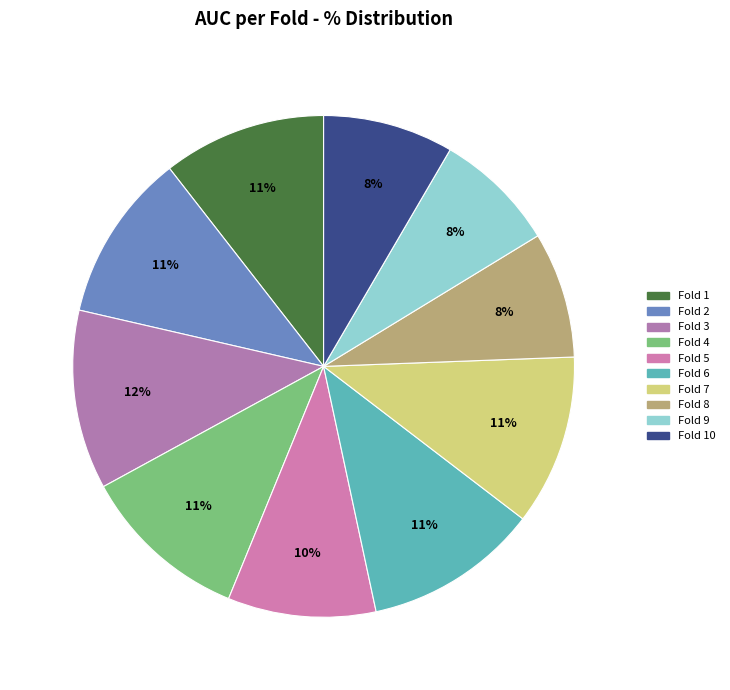

Which category has the smallest portion of the pie?

Fold 9